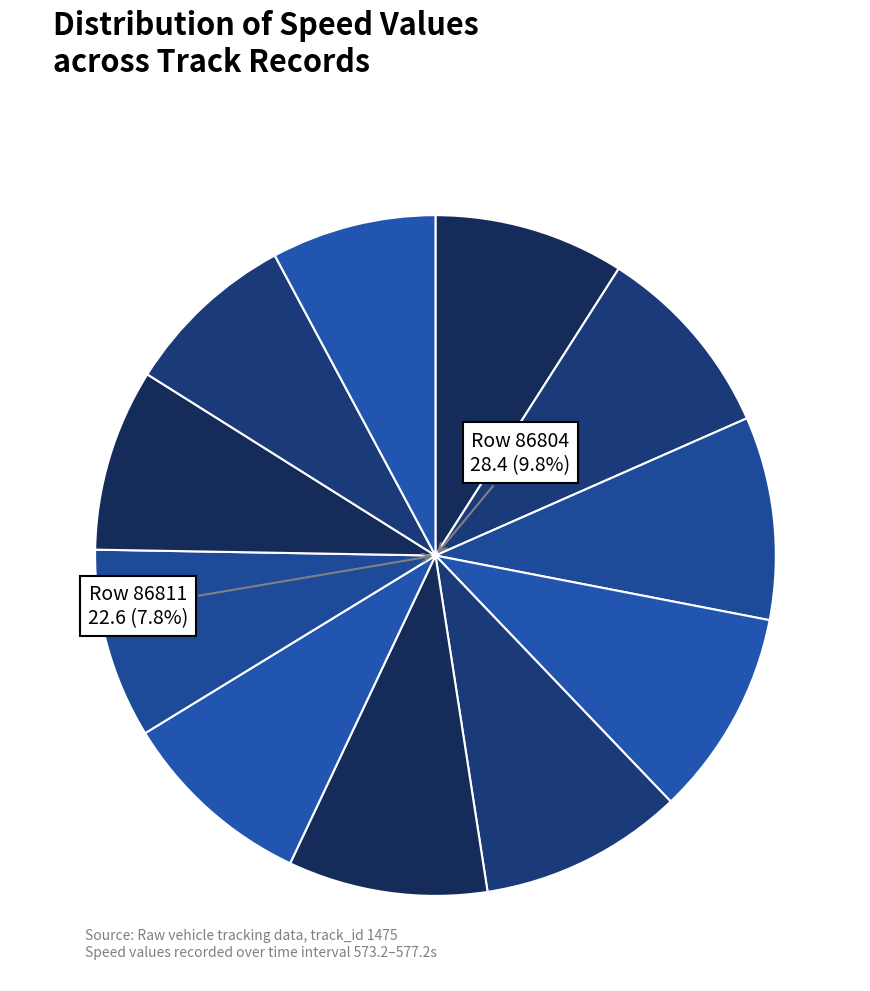

How much of the chart is everything except 86806?

90.5%